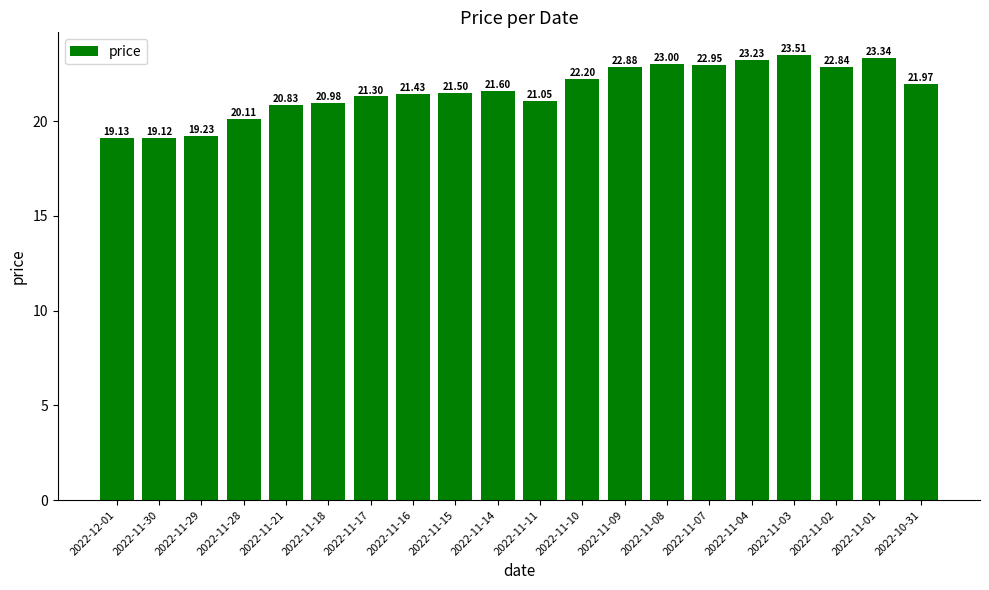

What is the value of the 8th bar from the left?

21.4